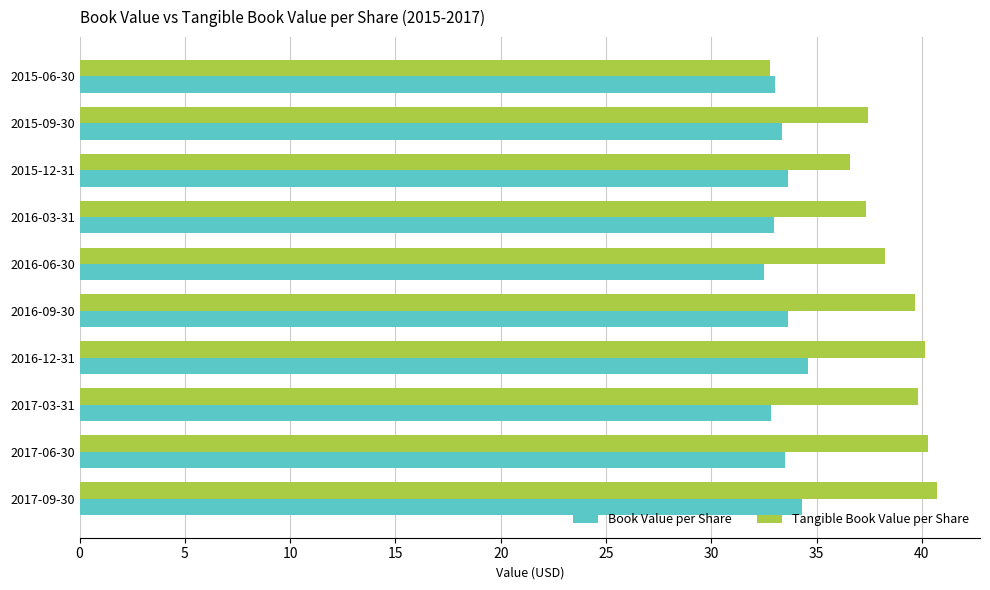

List the series in order of their peak value, highest first.

Tangible Book Value per Share, Book Value per Share